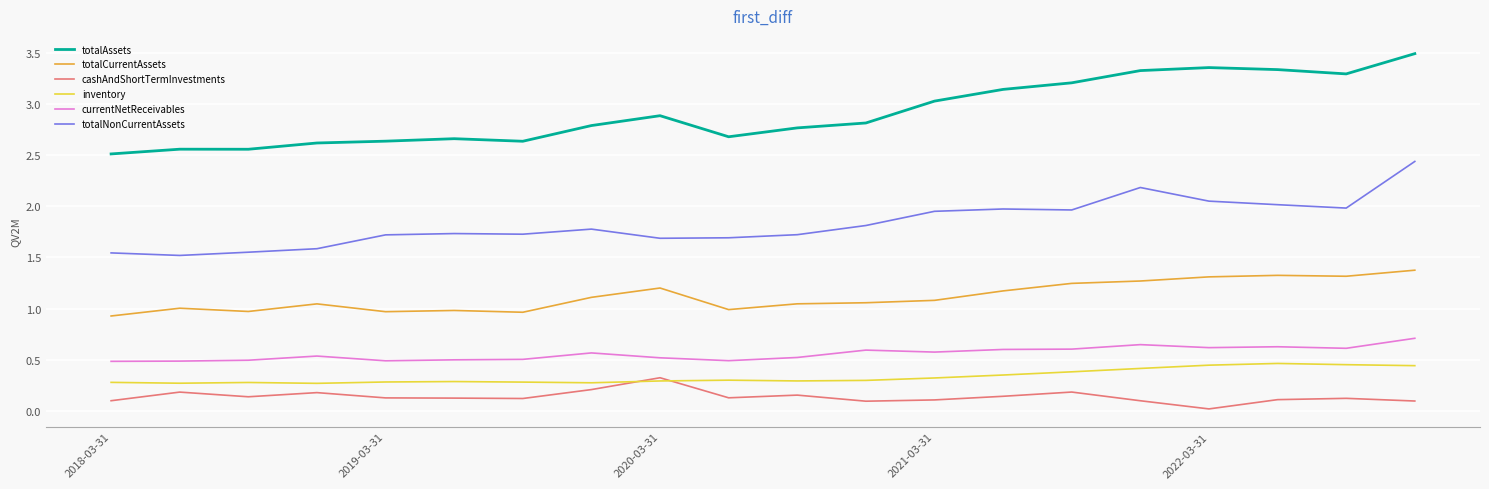

What is the maximum value shown in the chart?

3.5